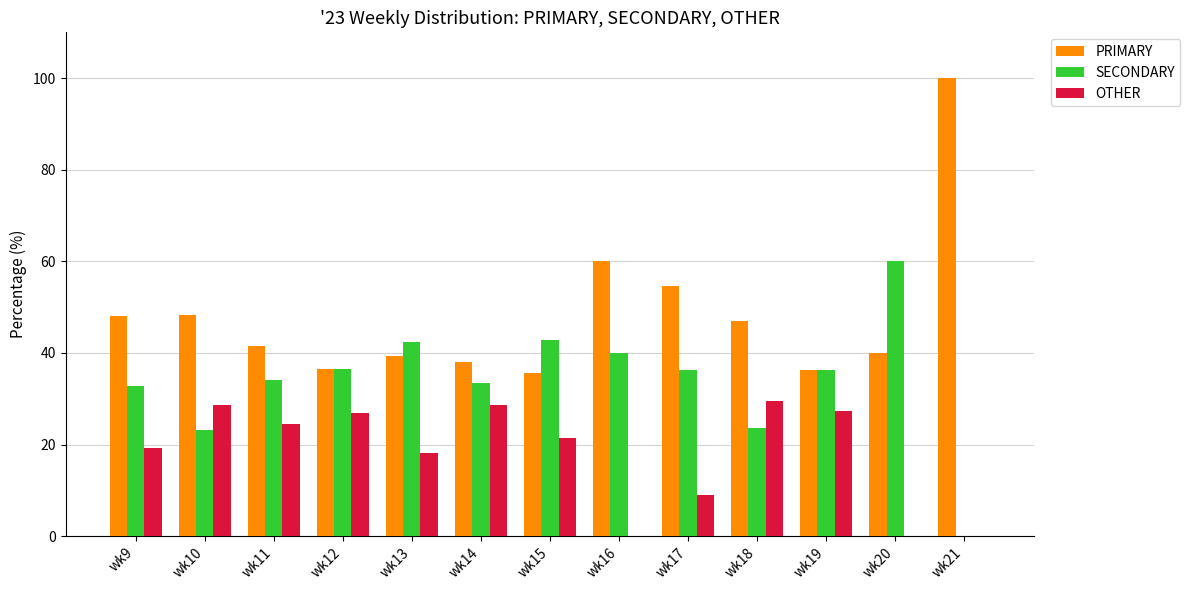

Which category has the highest value in the PRIMARY series?

wk21